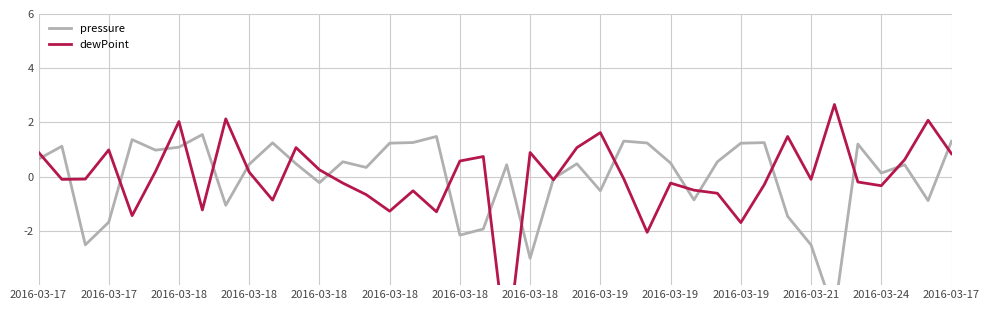

How many values in the dewPoint series are below 0?

22